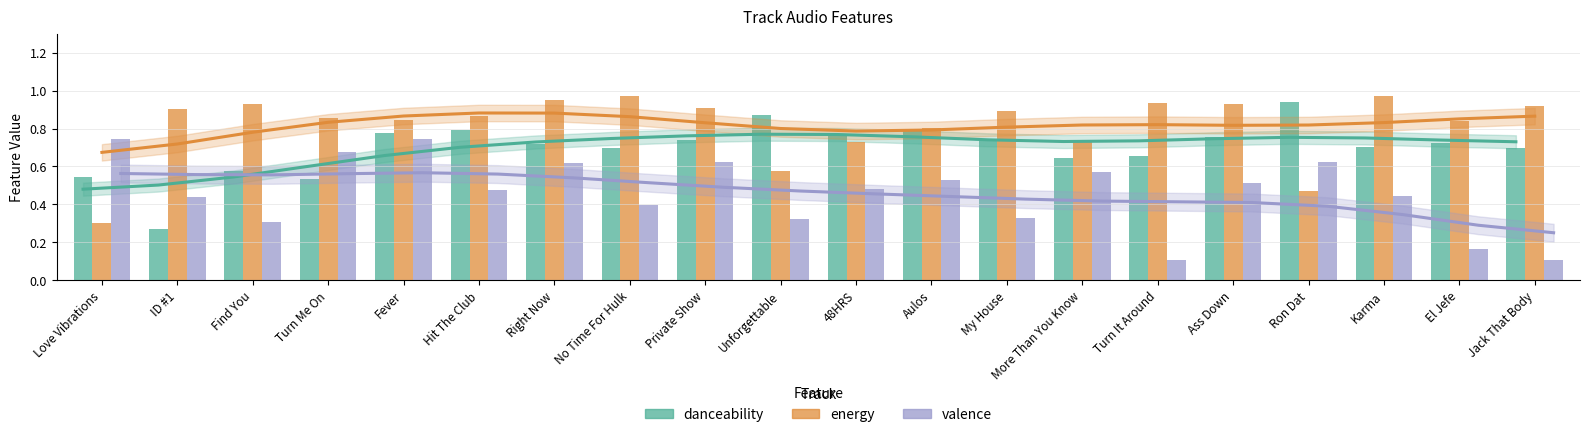

What is the difference between the highest and lowest values at El Jefe?

0.7